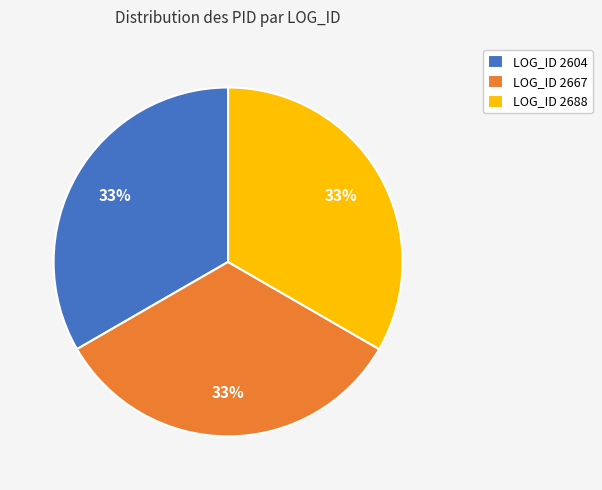

To the nearest percent, what is the average slice percentage?

33%